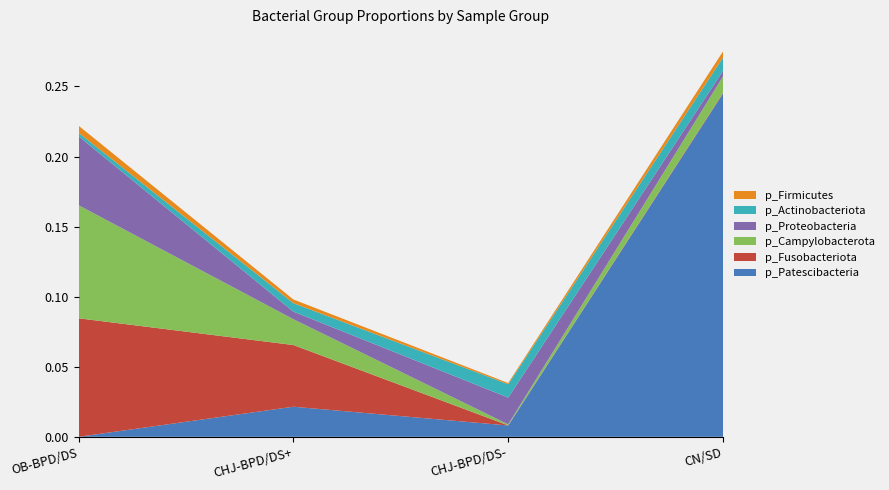

Reading right to left, what are all the values shown in this chart?

p_Patescibacteria: CN/SD=0.2	CHJ-BPD/DS-=0.0	CHJ-BPD/DS+=0.0	OB-BPD/DS=0.0
p_Fusobacteriota: CN/SD=0.0	CHJ-BPD/DS-=0.0	CHJ-BPD/DS+=0.0	OB-BPD/DS=0.1
p_Campylobacterota: CN/SD=0.0	CHJ-BPD/DS-=0.0	CHJ-BPD/DS+=0.0	OB-BPD/DS=0.1
p_Proteobacteria: CN/SD=0.0	CHJ-BPD/DS-=0.0	CHJ-BPD/DS+=0.0	OB-BPD/DS=0.0
p_Actinobacteriota: CN/SD=0.0	CHJ-BPD/DS-=0.0	CHJ-BPD/DS+=0.0	OB-BPD/DS=0.0
p_Firmicutes: CN/SD=0.0	CHJ-BPD/DS-=0.0	CHJ-BPD/DS+=0.0	OB-BPD/DS=0.0